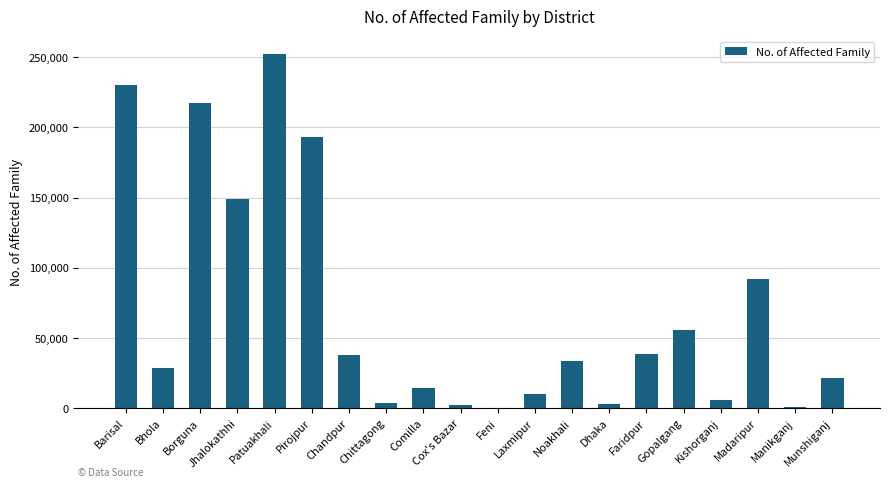

Which label corresponds to the largest value in the chart?

Patuakhali